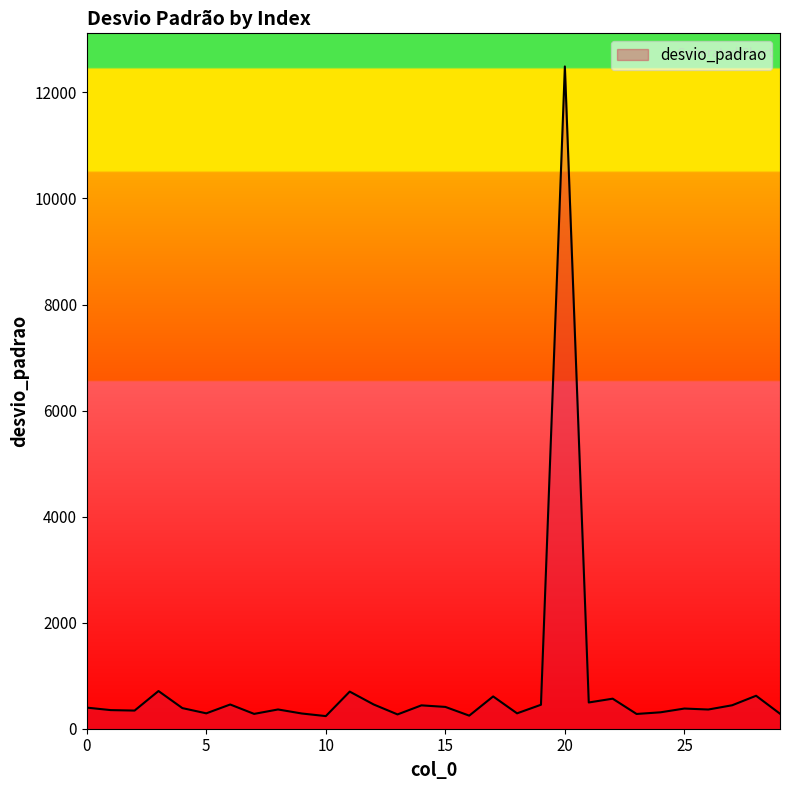

What is the average value?

807.1